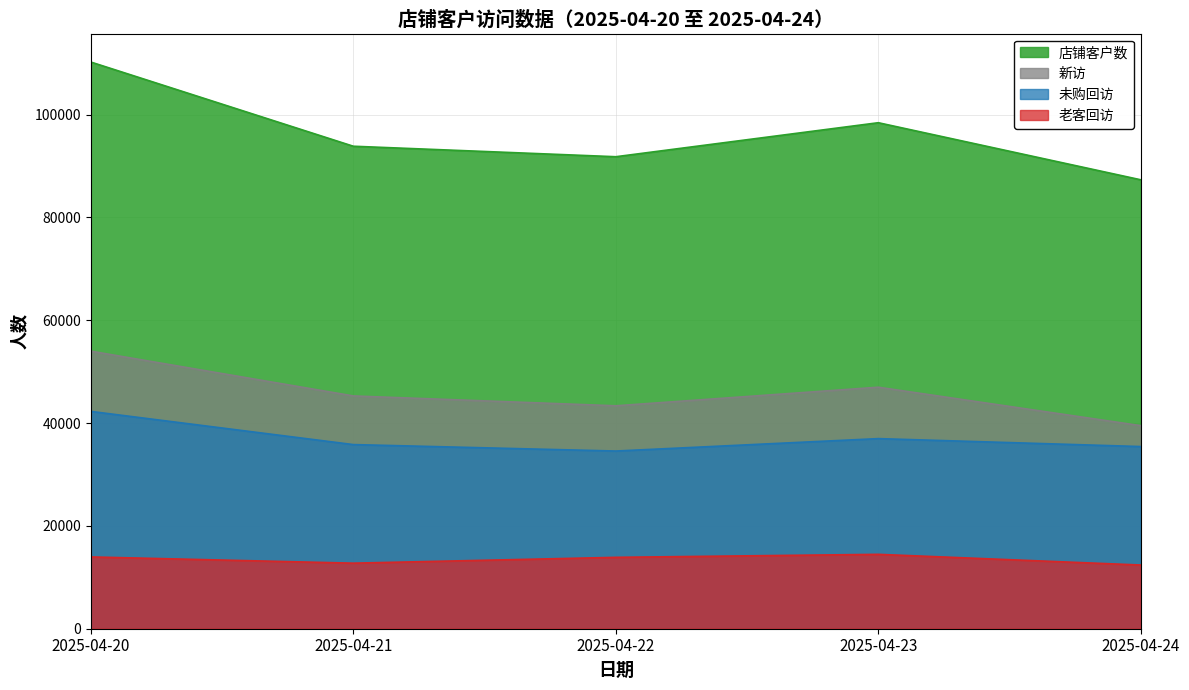

At which category is the sum across all series the highest?

2025-04-20